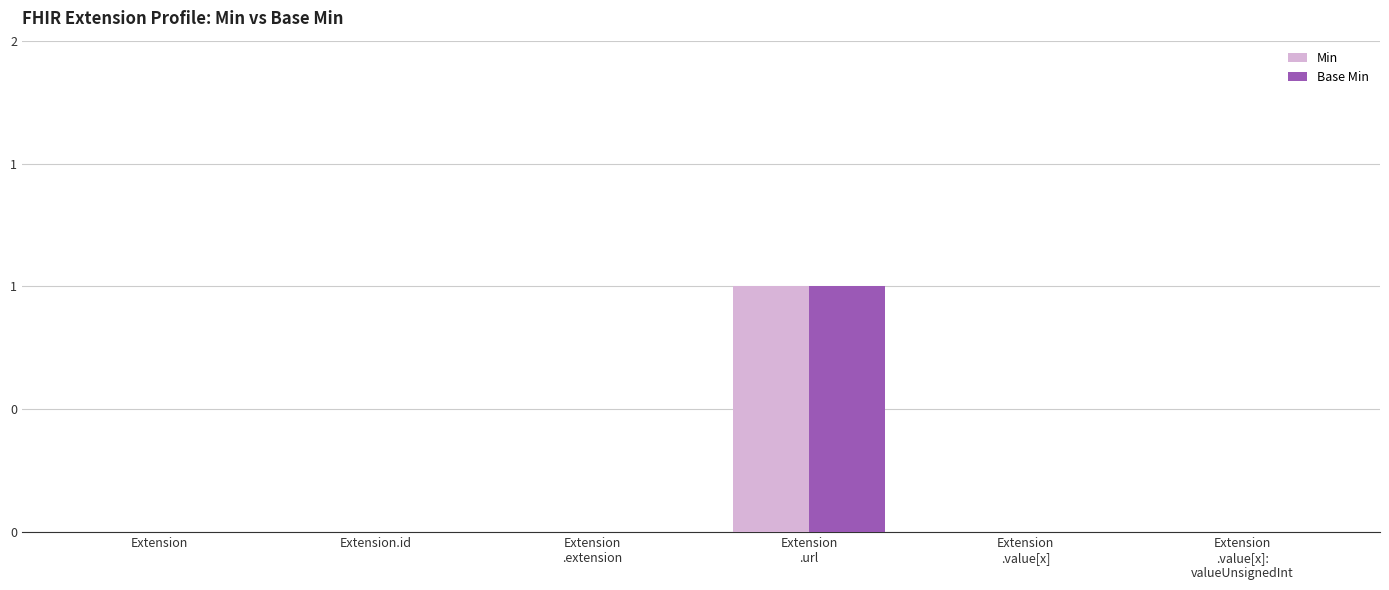

Reading right to left, list all the values displayed in this chart.

Min: Extension
.value[x]:
valueUnsignedInt=0	Extension
.value[x]=0	Extension
.url=1	Extension
.extension=0	Extension.id=0	Extension=0
Base Min: Extension
.value[x]:
valueUnsignedInt=0	Extension
.value[x]=0	Extension
.url=1	Extension
.extension=0	Extension.id=0	Extension=0